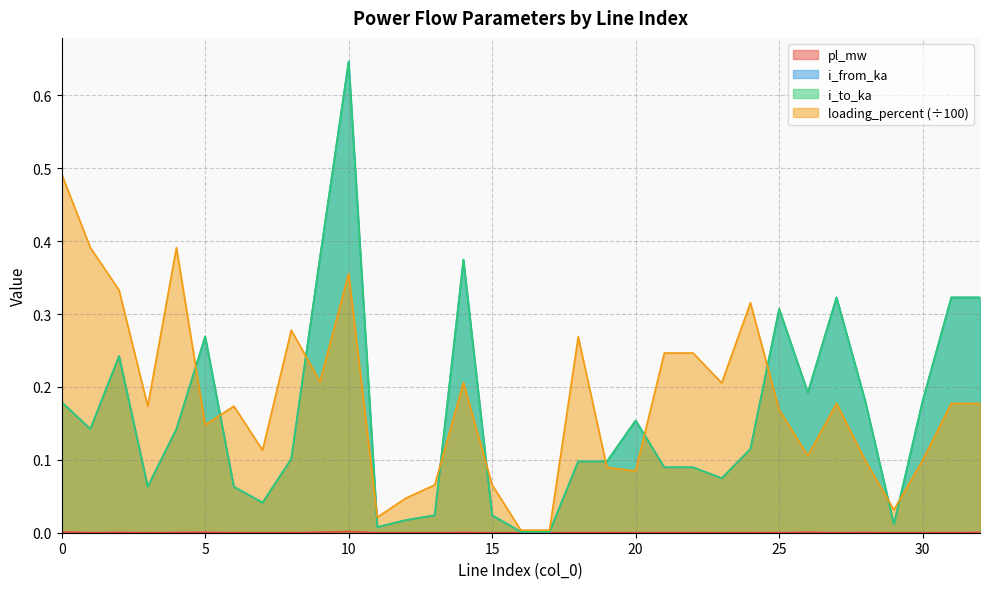

Rank the series at 30 from lowest to highest value.

pl_mw, loading_percent, i_from_ka, i_to_ka